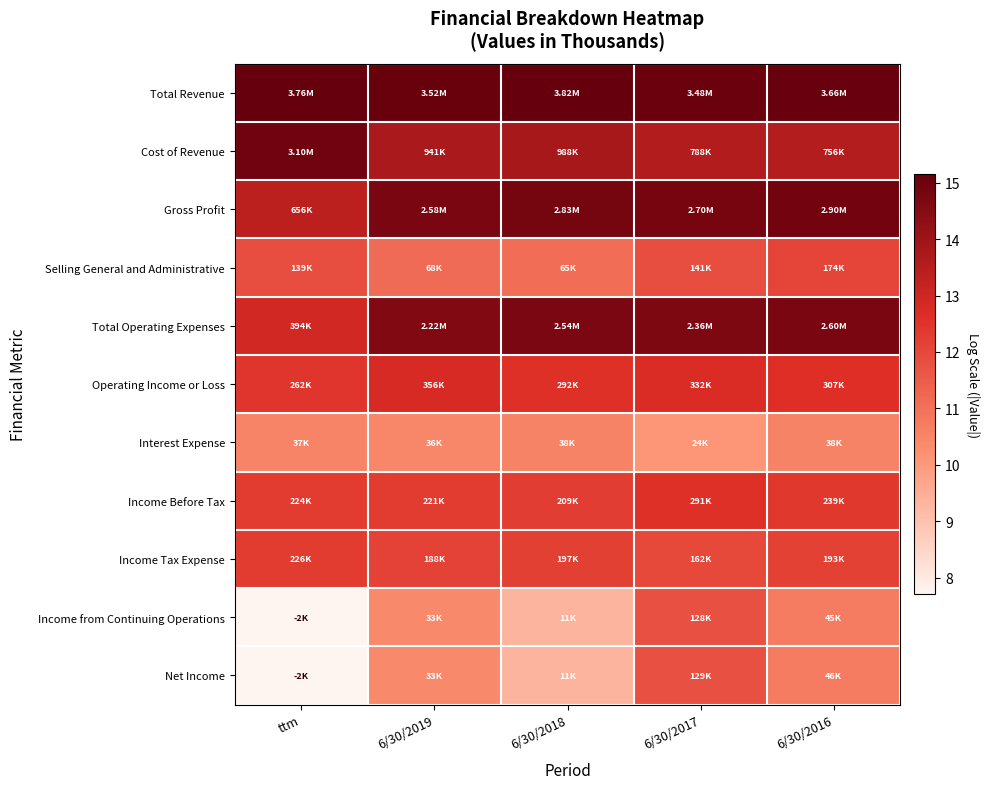

Reading left to right, list all the values displayed in this chart.

Total Revenue: ttm=15.1	6/30/2019=15.1	6/30/2018=15.2	6/30/2017=15.1	6/30/2016=15.1
Cost of Revenue: ttm=14.9	6/30/2019=13.8	6/30/2018=13.8	6/30/2017=13.6	6/30/2016=13.5
Gross Profit: ttm=13.4	6/30/2019=14.8	6/30/2018=14.9	6/30/2017=14.8	6/30/2016=14.9
Selling General and Administrative: ttm=11.8	6/30/2019=11.1	6/30/2018=11.1	6/30/2017=11.9	6/30/2016=12.1
Total Operating Expenses: ttm=12.9	6/30/2019=14.6	6/30/2018=14.7	6/30/2017=14.7	6/30/2016=14.8
Operating Income or Loss: ttm=12.5	6/30/2019=12.8	6/30/2018=12.6	6/30/2017=12.7	6/30/2016=12.6
Interest Expense: ttm=10.5	6/30/2019=10.5	6/30/2018=10.5	6/30/2017=10.1	6/30/2016=10.5
Income Before Tax: ttm=12.3	6/30/2019=12.3	6/30/2018=12.2	6/30/2017=12.6	6/30/2016=12.4
Income Tax Expense: ttm=12.3	6/30/2019=12.1	6/30/2018=12.2	6/30/2017=12.0	6/30/2016=12.2
Income from Continuing Operations: ttm=7.7	6/30/2019=10.4	6/30/2018=9.3	6/30/2017=11.8	6/30/2016=10.7
Net Income: ttm=7.7	6/30/2019=10.4	6/30/2018=9.3	6/30/2017=11.8	6/30/2016=10.7